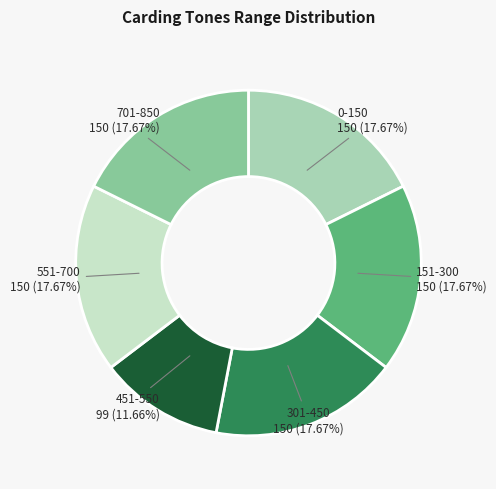

True or false: 0-150 accounts for 31% of the total.

False